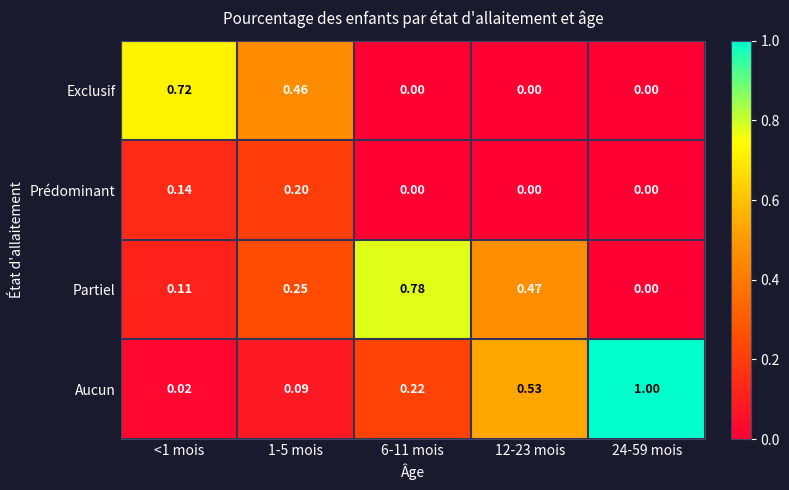

Which series has the largest total across all categories?

Aucun